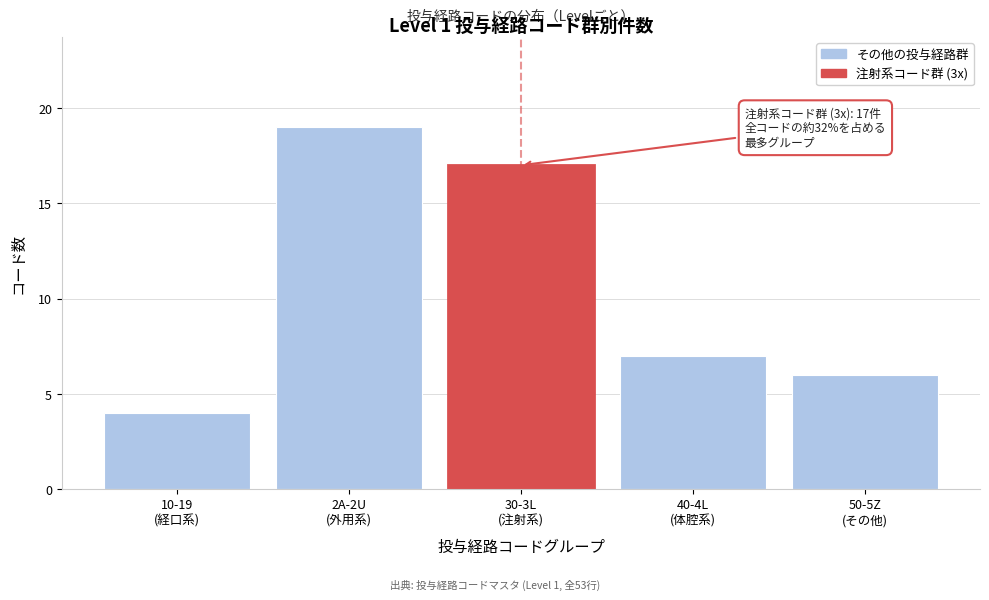

Reading left to right, extract all data points from this chart.

4	19	17	7	6